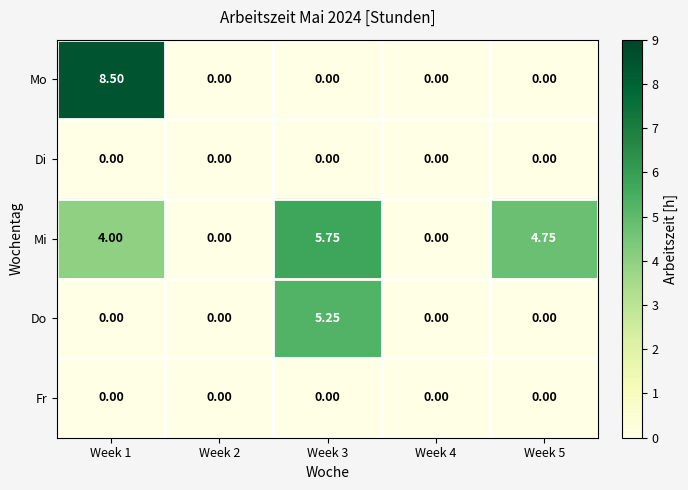

Which series has the largest total across all categories?

Mi